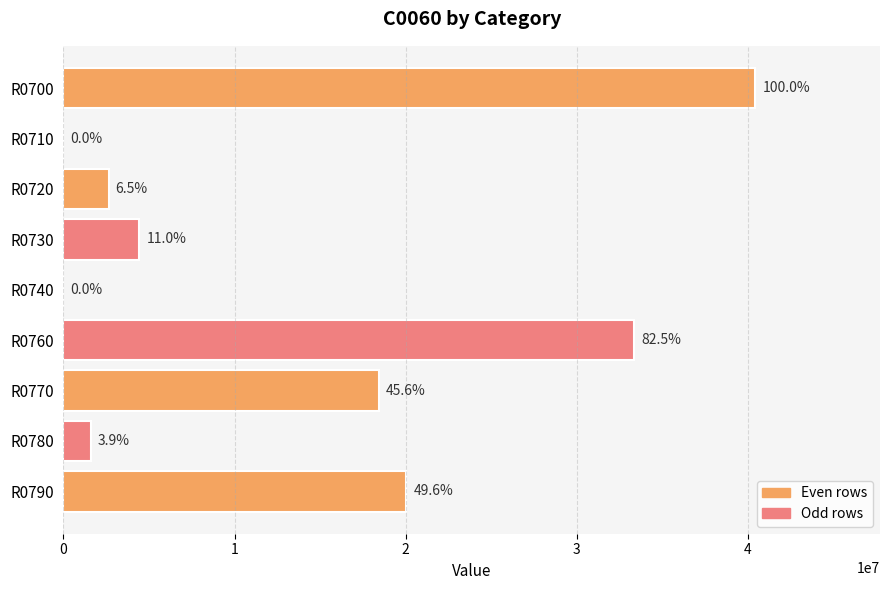

What is the average value?

13438538